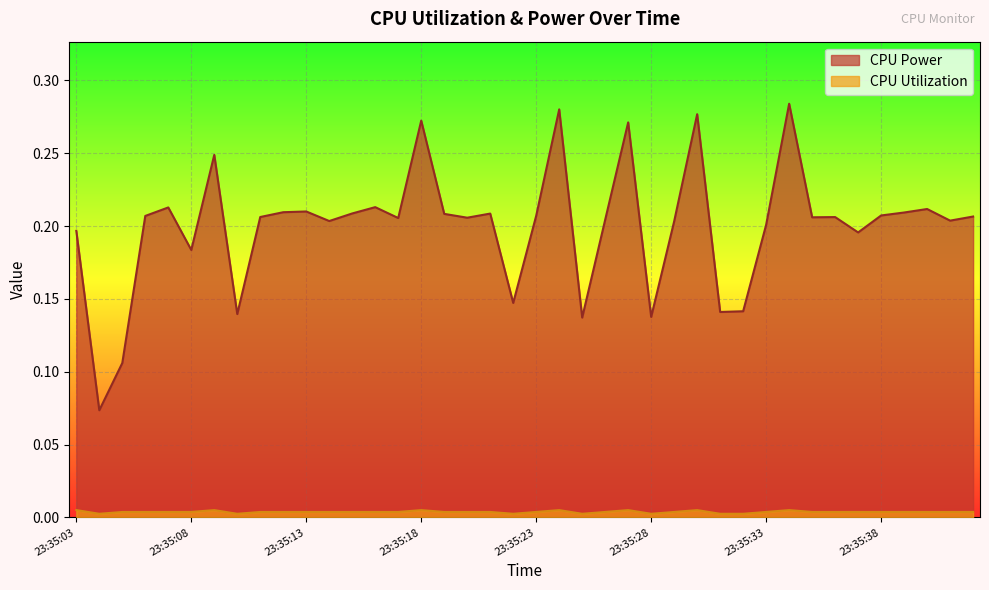

True or false: CPU Power and CPU Utilization cross at least once.

False